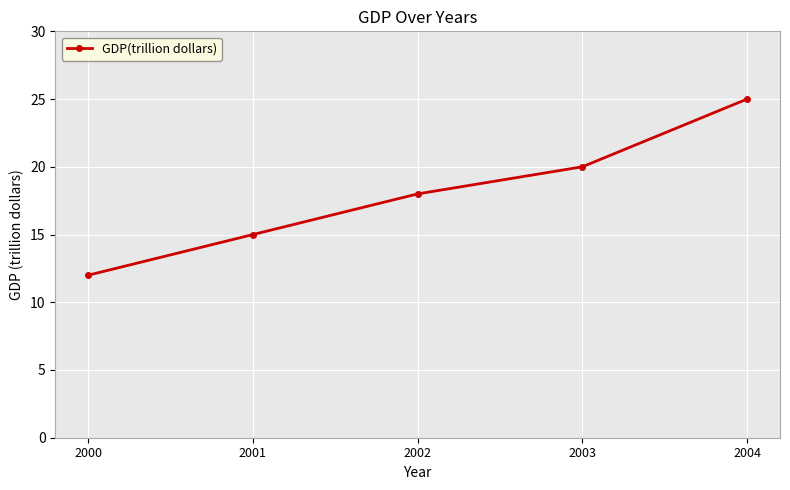

How many lines are shown in the chart?

1